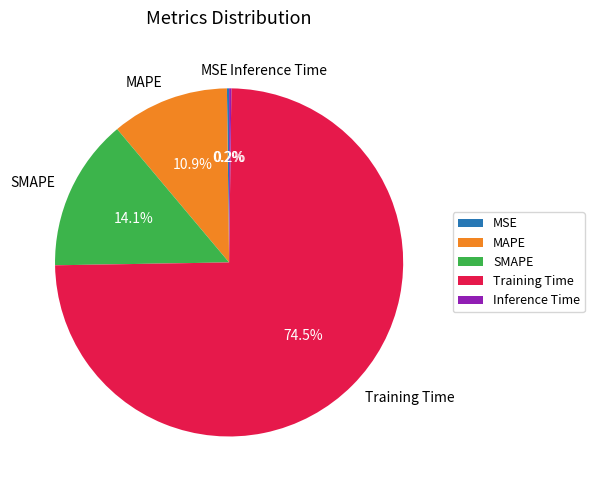

What percentage is NOT represented by SMAPE?

85.9%